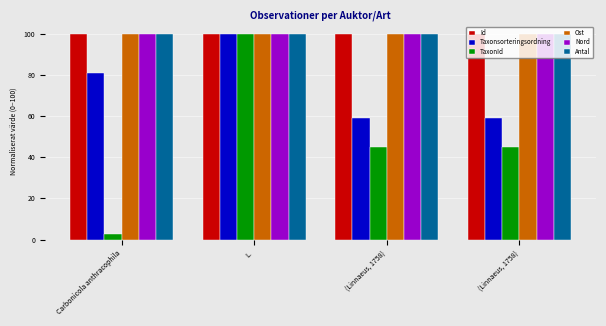

Rank the series at Carbonicola anthracophila from lowest to highest value.

TaxonId, Taxonsorteringsordning, Ost, Id, Nord, Antal